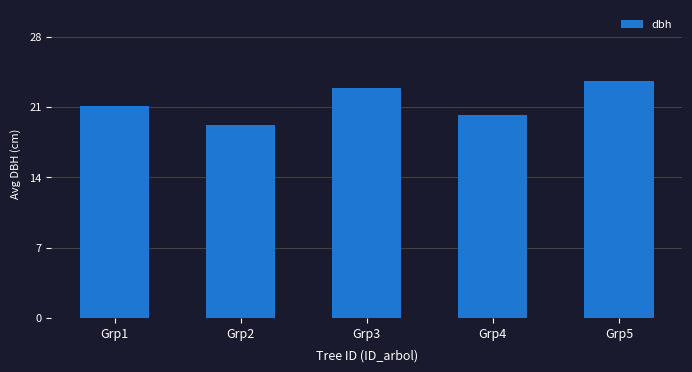

Does the chart contain any negative values?

No